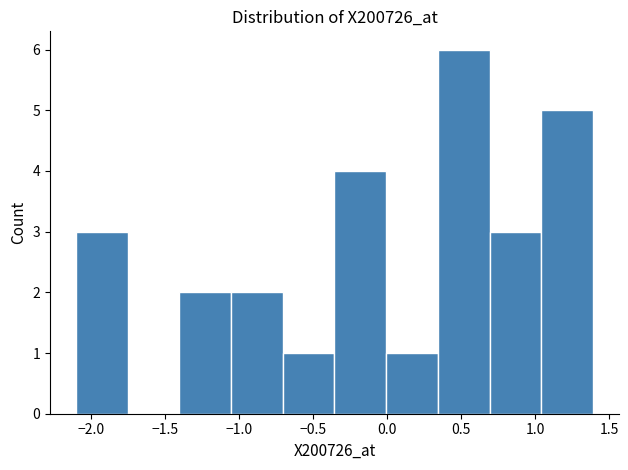

Which range on the x-axis has the tallest bar?

0.35 to 0.70